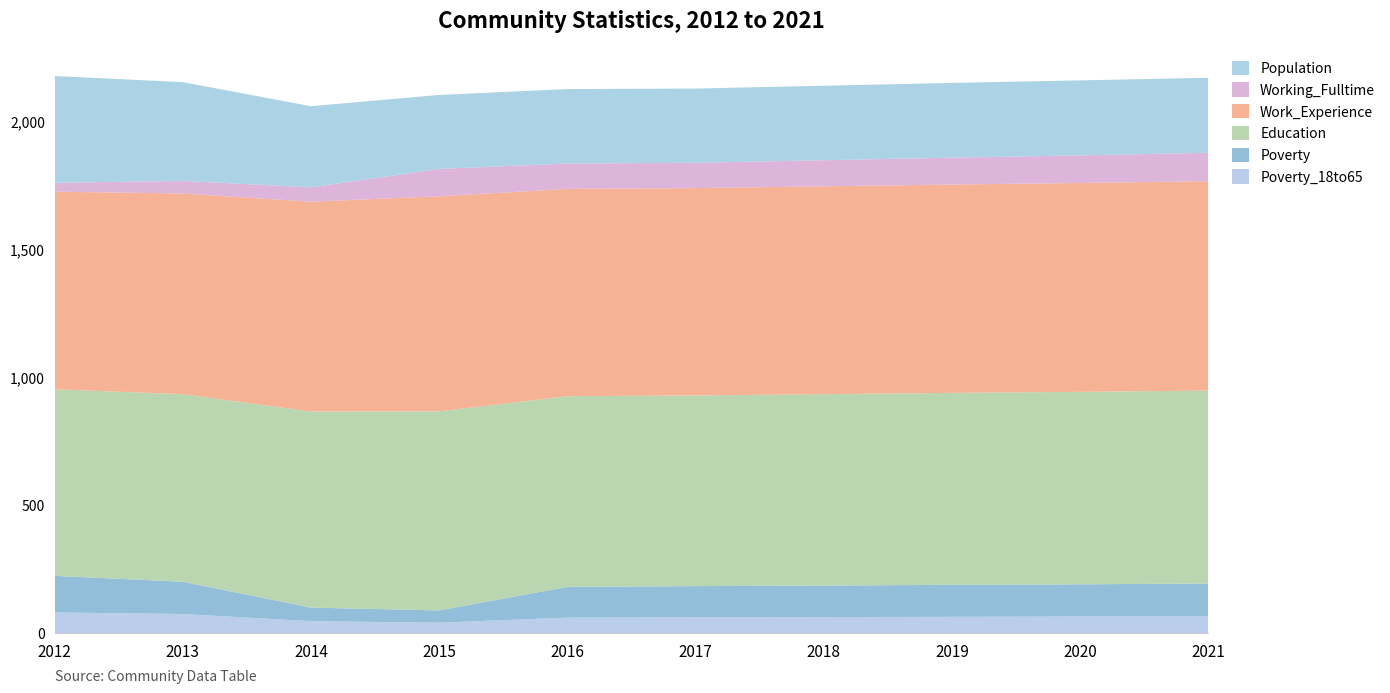

Reading left to right, extract all data points from this chart.

Poverty_18to65: 81	75	47	41	61	62	63	64	65	66
Poverty: 143	126	53	48	120	122	123	125	126	128
Education: 729	733	766	778	745	745	748	750	752	754
Work_Experience: 772	784	820	840	810	810	812	814	816	818
Working_Fulltime: 35	49	56	107	99	99	102	105	108	111
Population: 417	386	317	289	291	290	291	292	293	293